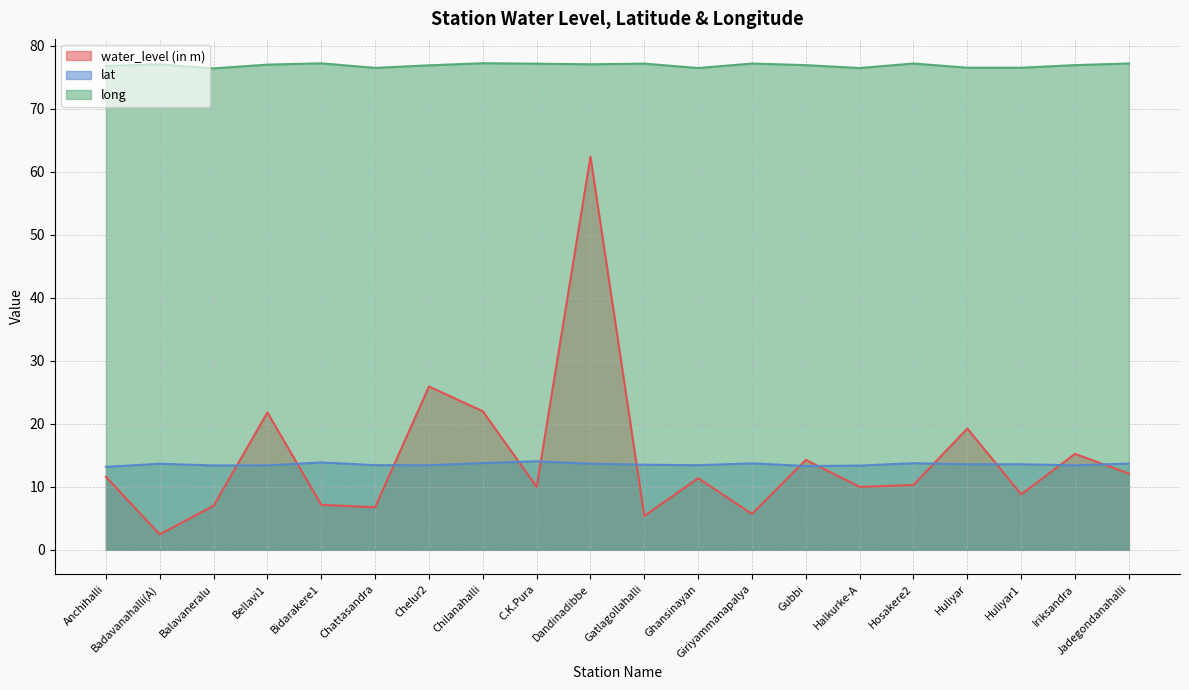

At which label is long closest to 76?

Balavaneralu